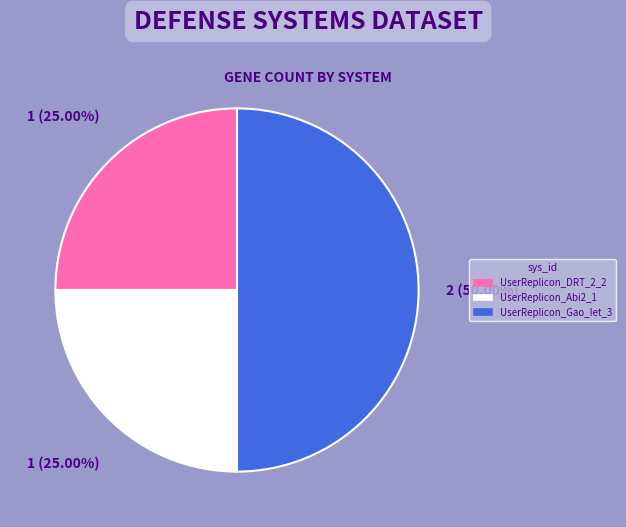

Approximately how many times larger is the value at UserReplicon_DRT_2_2 compared to UserReplicon_Gao_Iet_3?

0.5